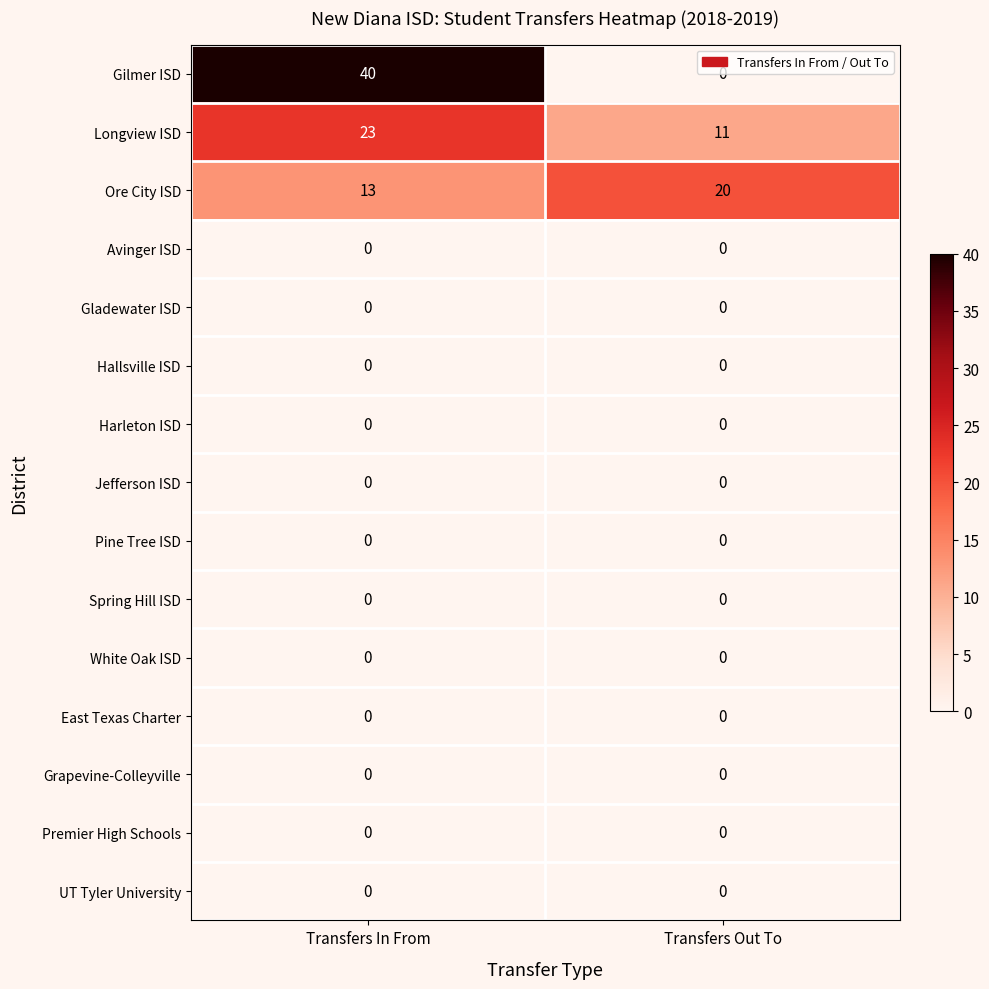

What is the greatest value displayed?

40